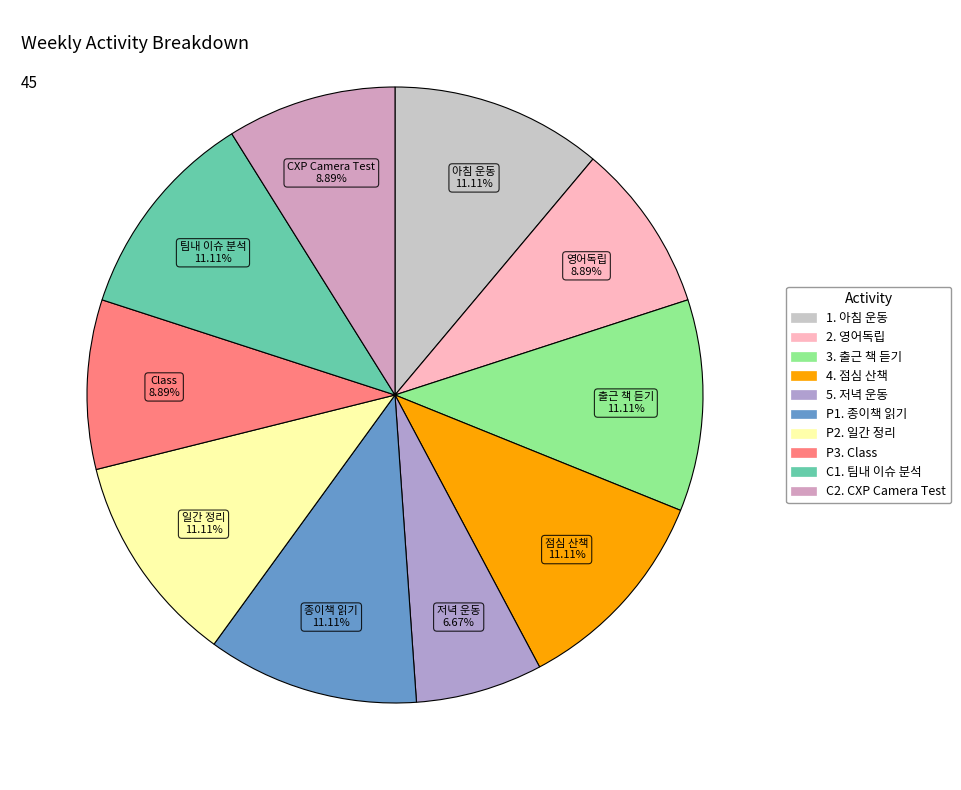

Is the sum of C2. CXP Camera Test and P2. 일간 정리 greater than half?

No